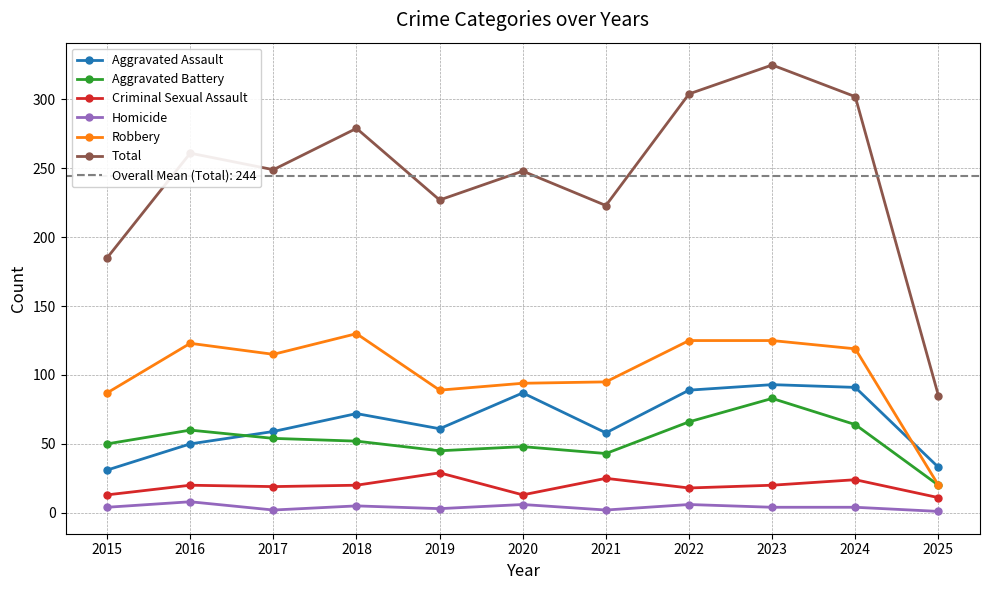

How many interior local valleys does the Aggravated Assault series have?

2